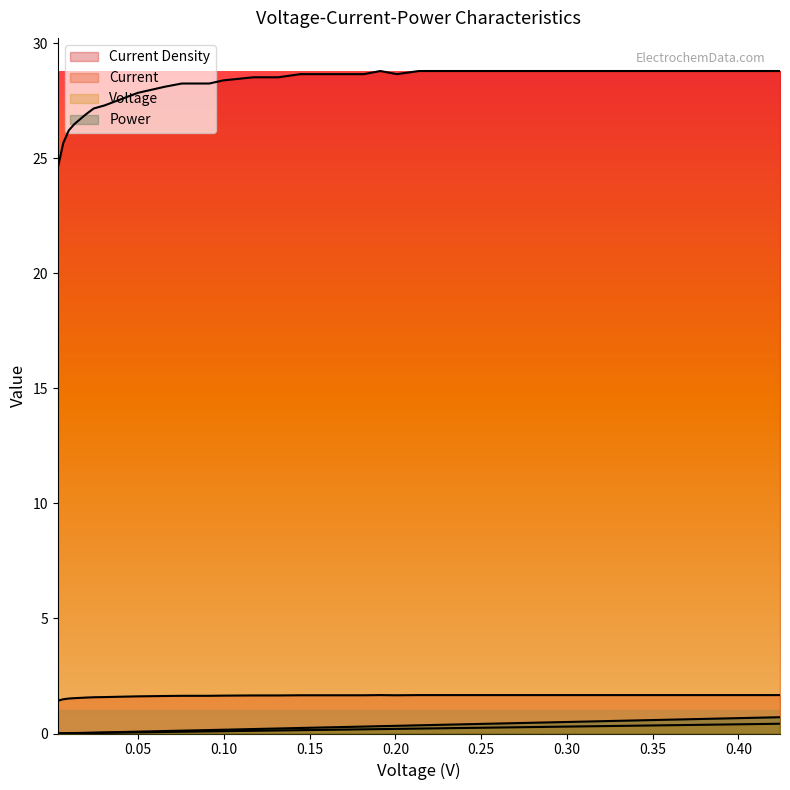

How many lines are shown in the chart?

4